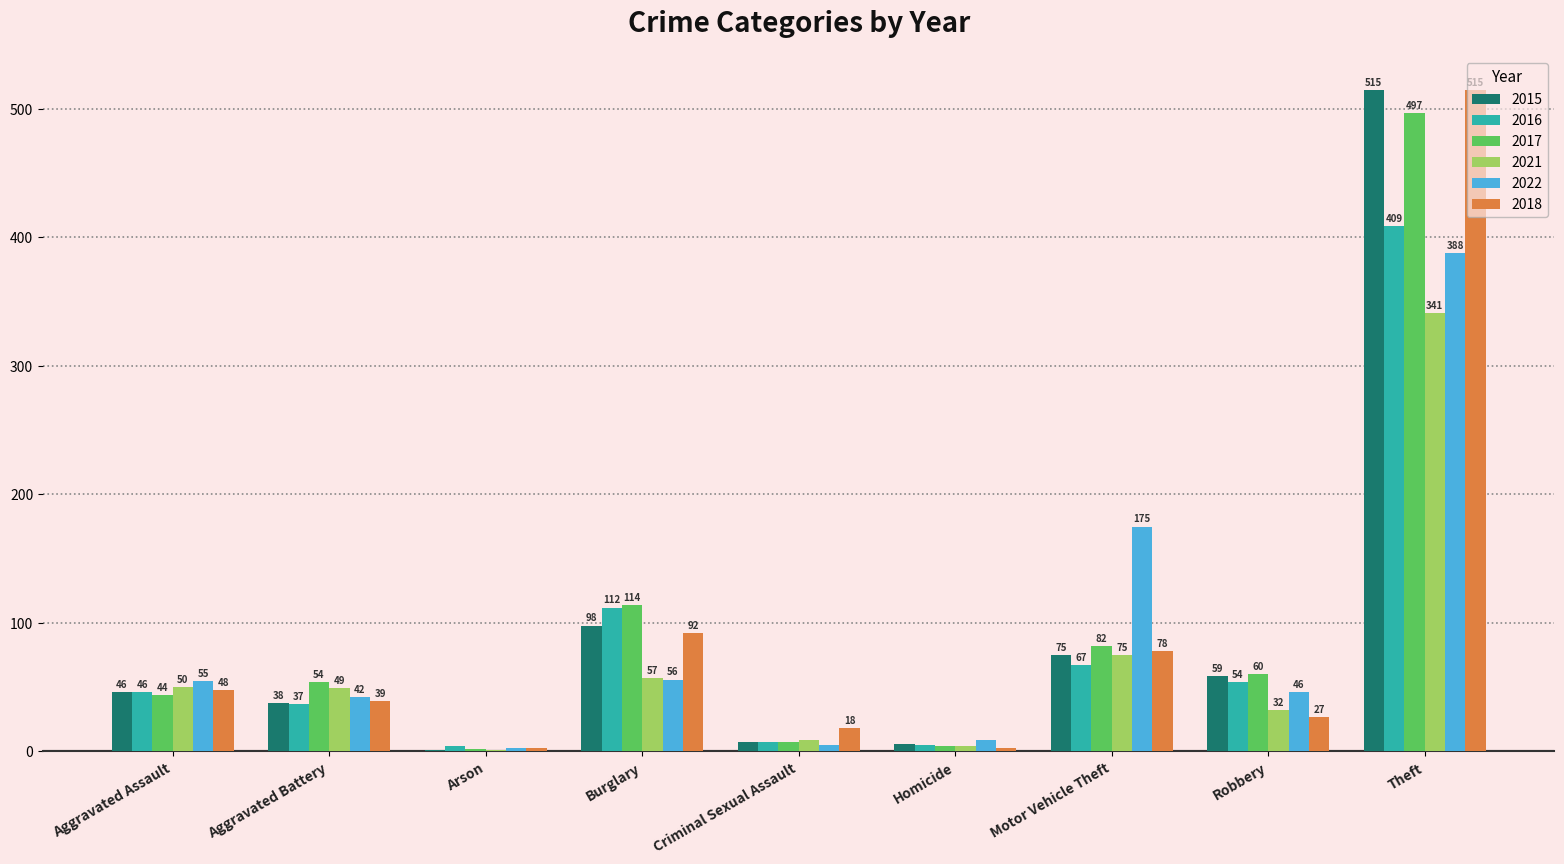

Reading left to right, what are all the values shown in this chart?

2015: 46	38	1	98	7	6	75	59	515
2016: 46	37	4	112	7	5	67	54	409
2017: 44	54	2	114	7	4	82	60	497
2021: 50	49	1	57	9	4	75	32	341
2022: 55	42	3	56	5	9	175	46	388
2018: 48	39	3	92	18	3	78	27	515